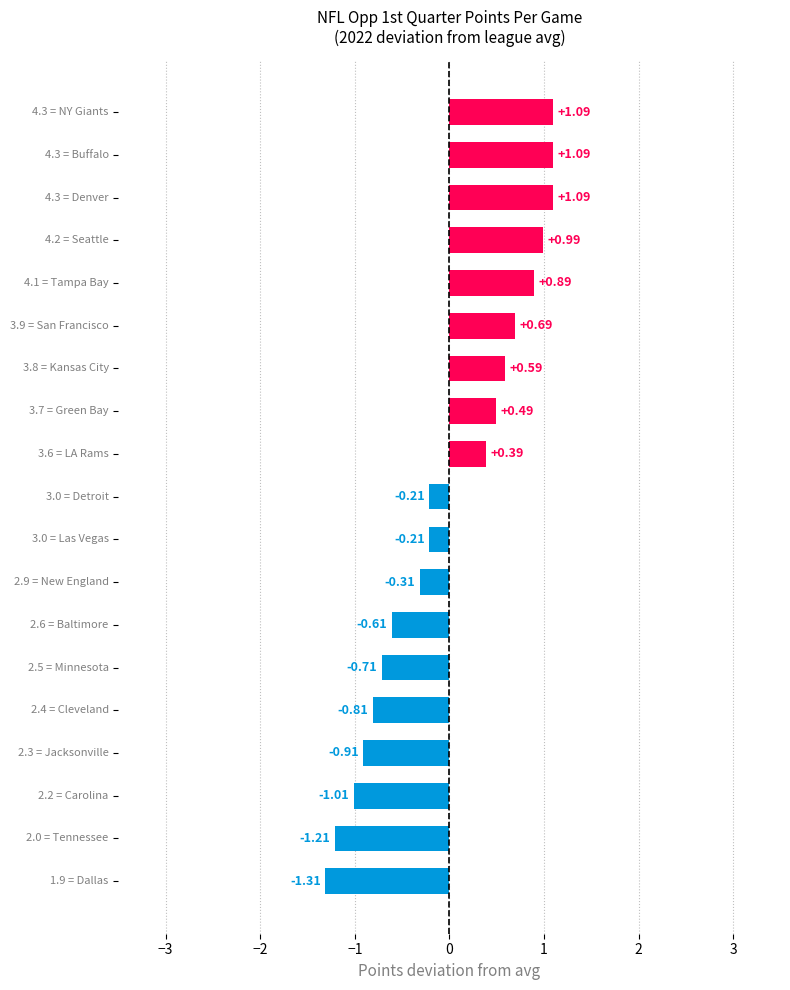

What is the difference between the second highest and minimum values?

2.4